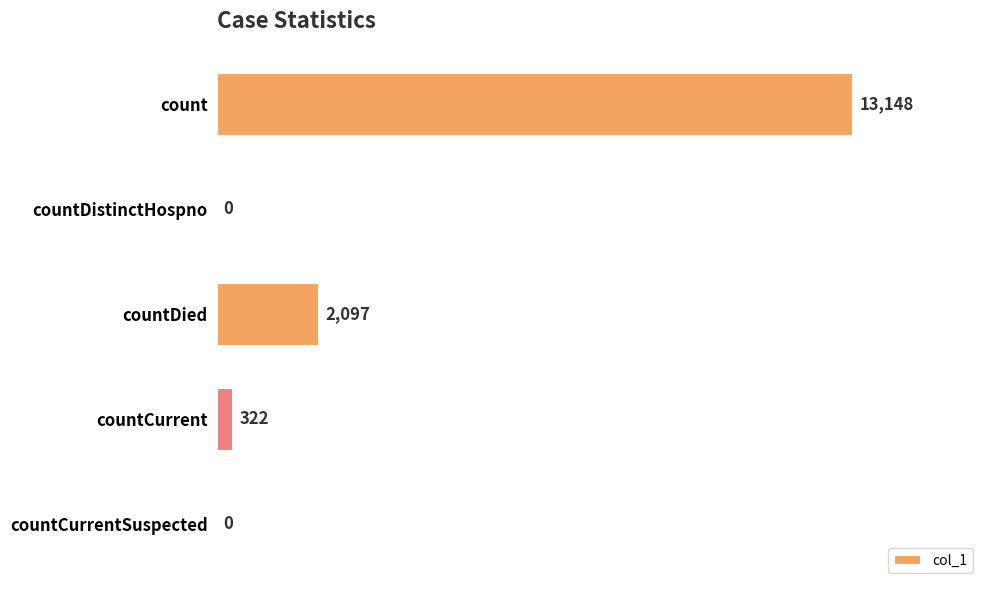

Does the chart contain stacked bars?

No